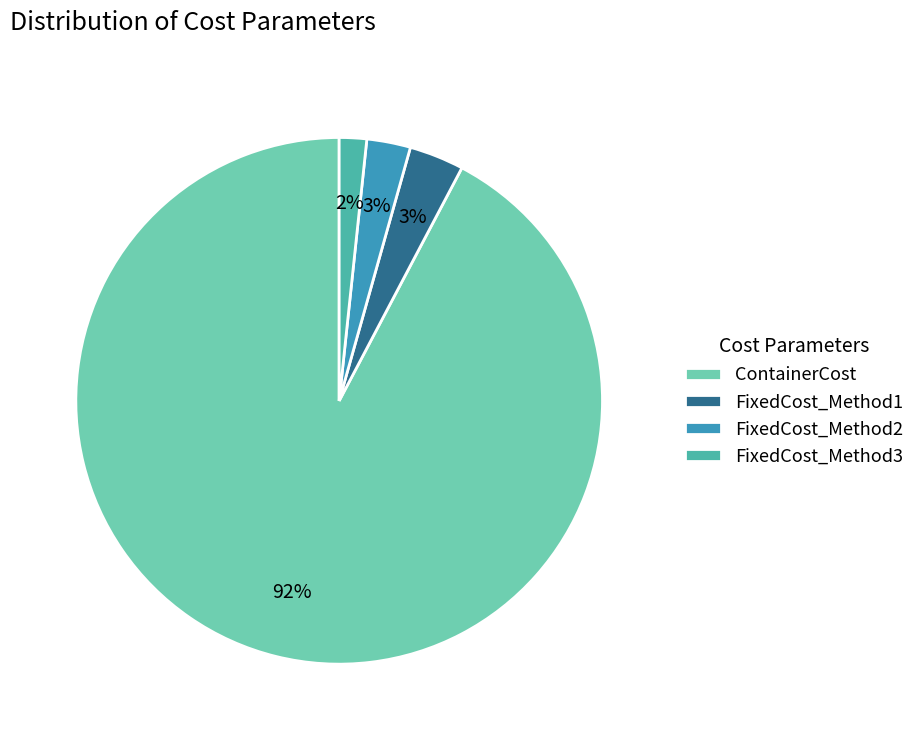

How many segments does this pie chart have?

4